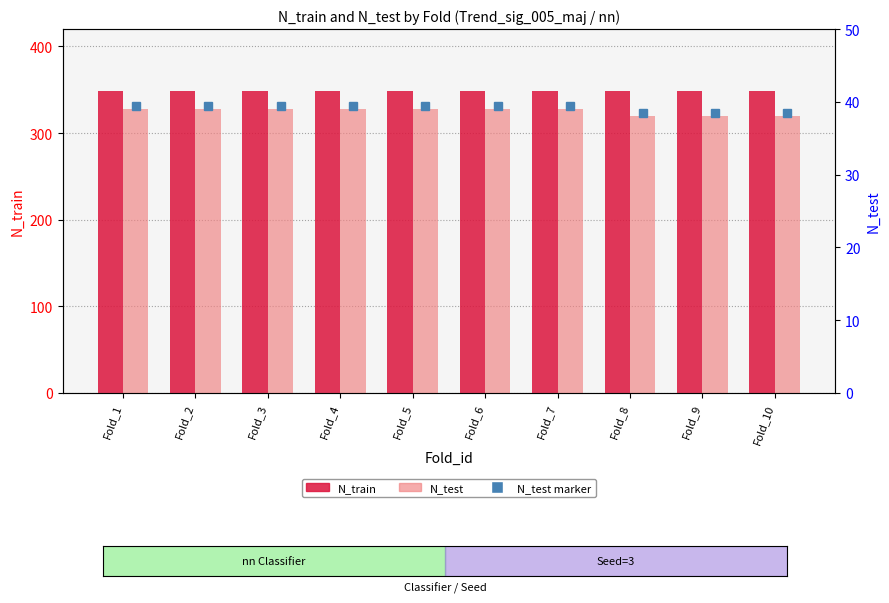

True or false: N_test has a value of 59 at Fold_4.

False